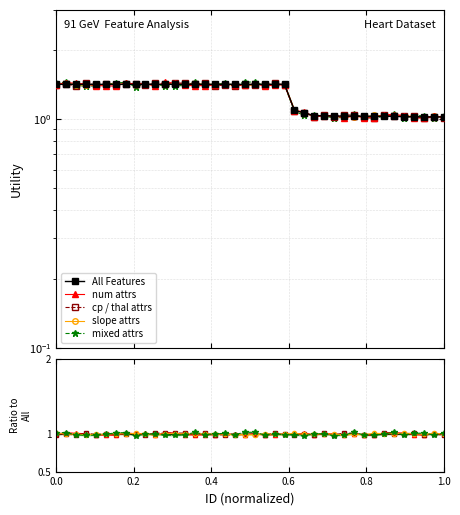

At which category is the sum across all series the highest?

0.2